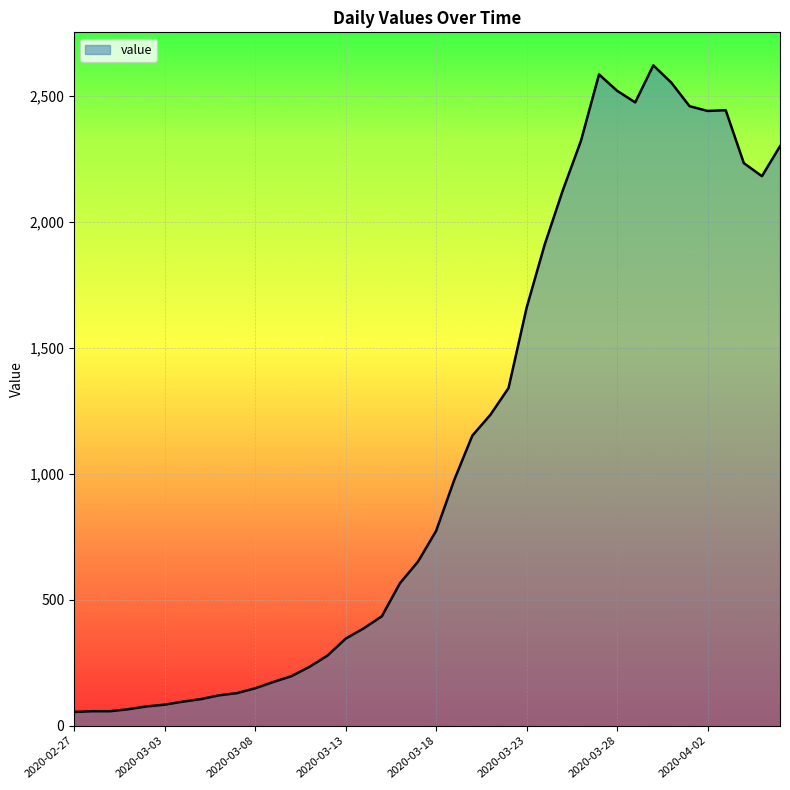

How many lines are shown in the chart?

1